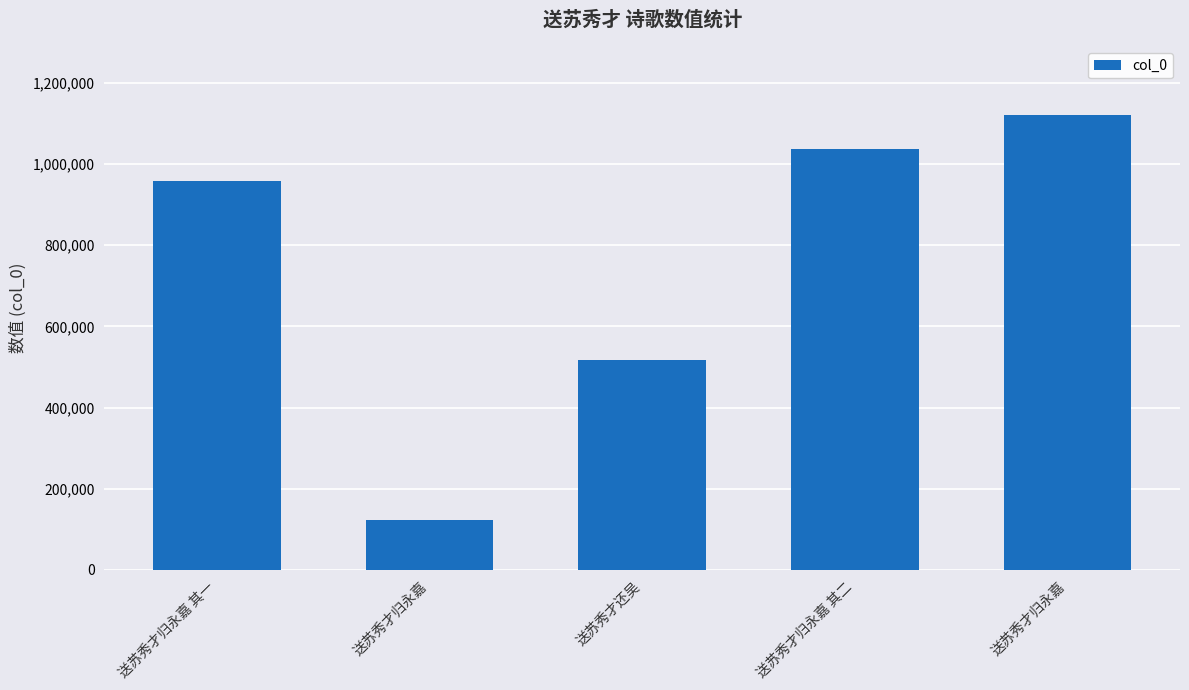

The value at 送苏秀才归永嘉 is 2012246. True or false?

False